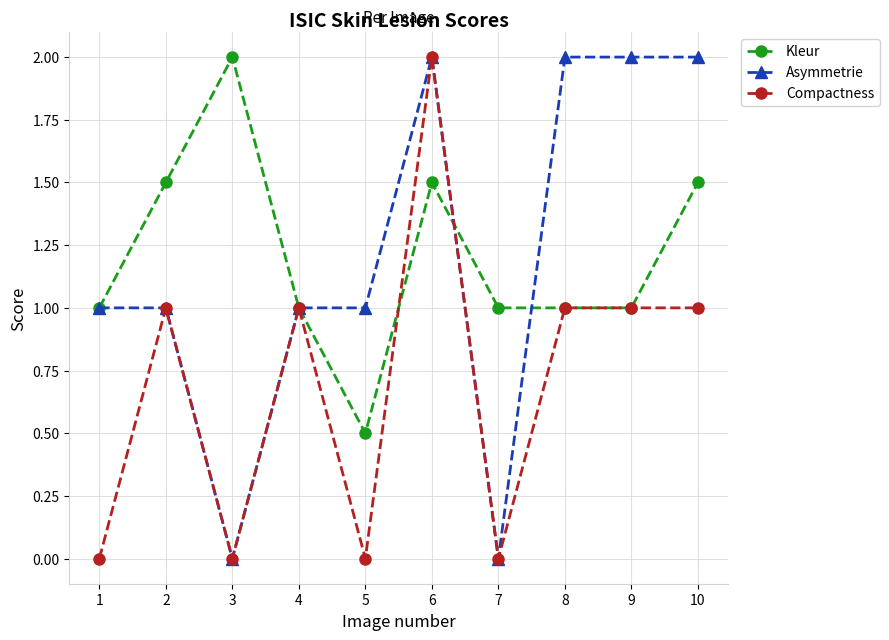

What is the sum of the Compactness values at 9 and 4?

2.0